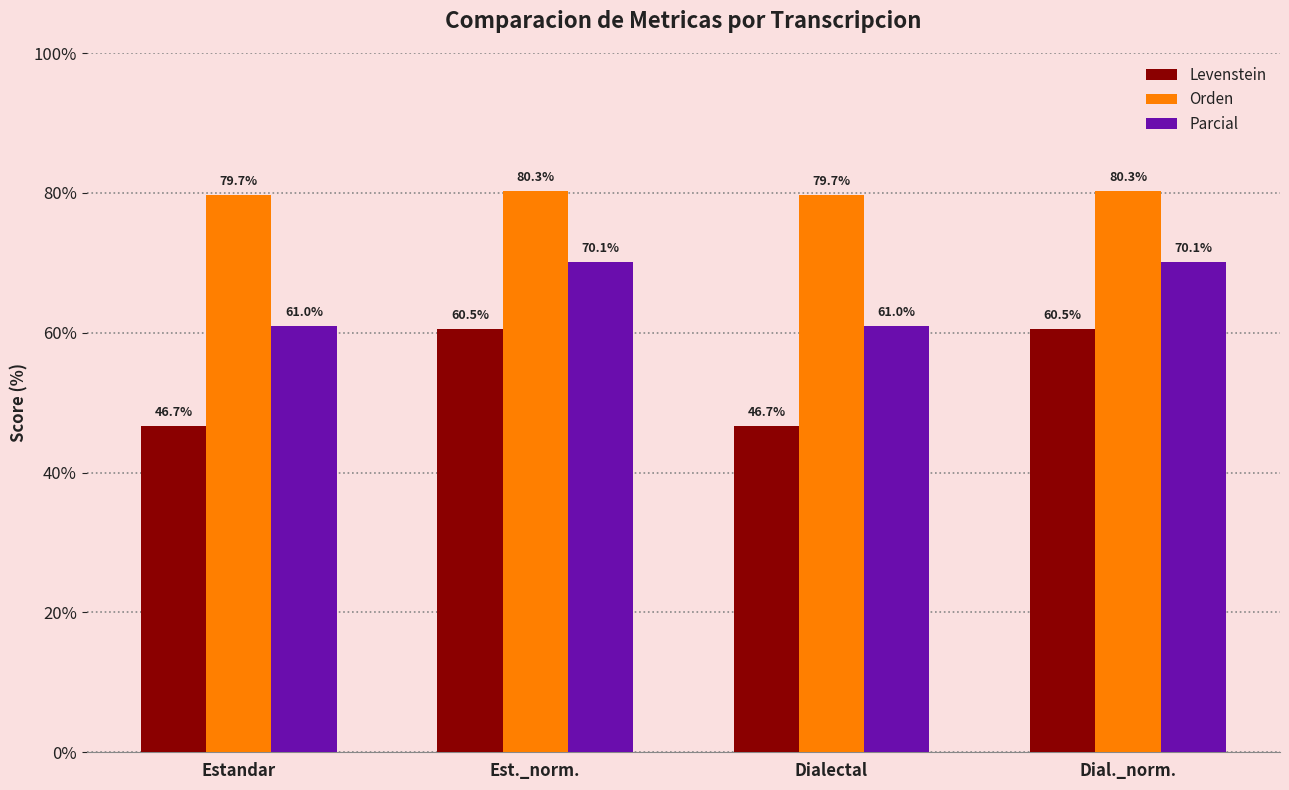

Rank the series by their maximum value, from highest to lowest.

Orden, Parcial, Levenstein